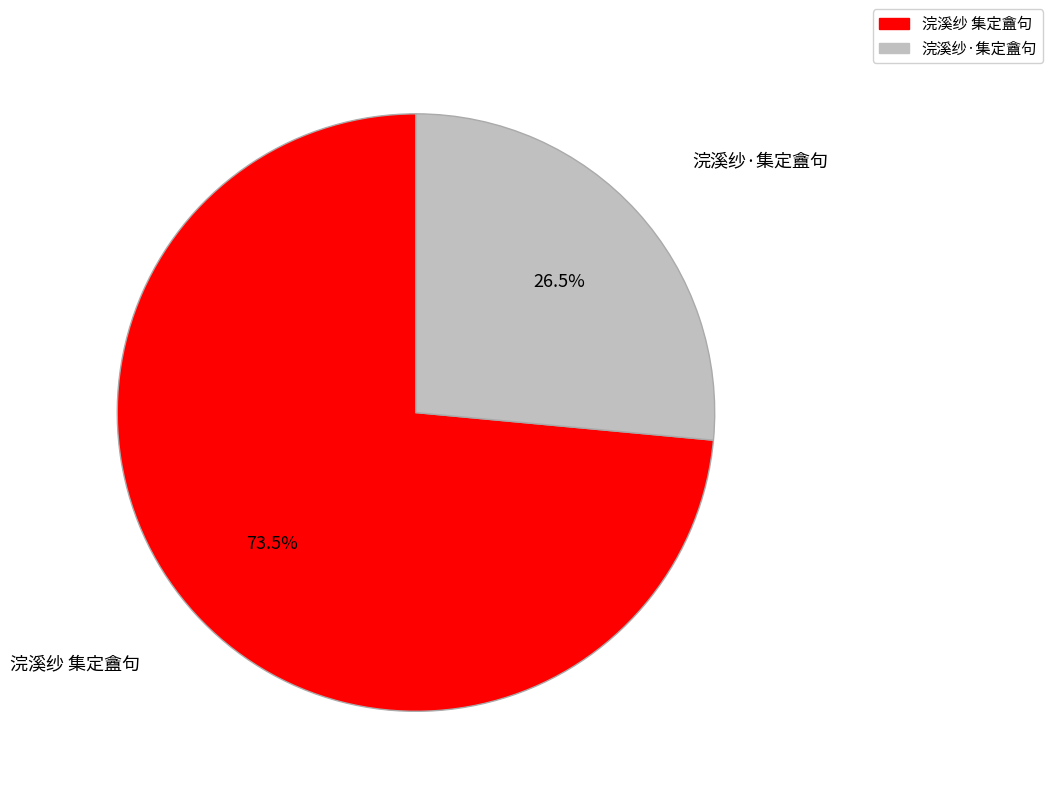

Is it true that 浣溪纱 集定盦句 is 88% of the pie?

False